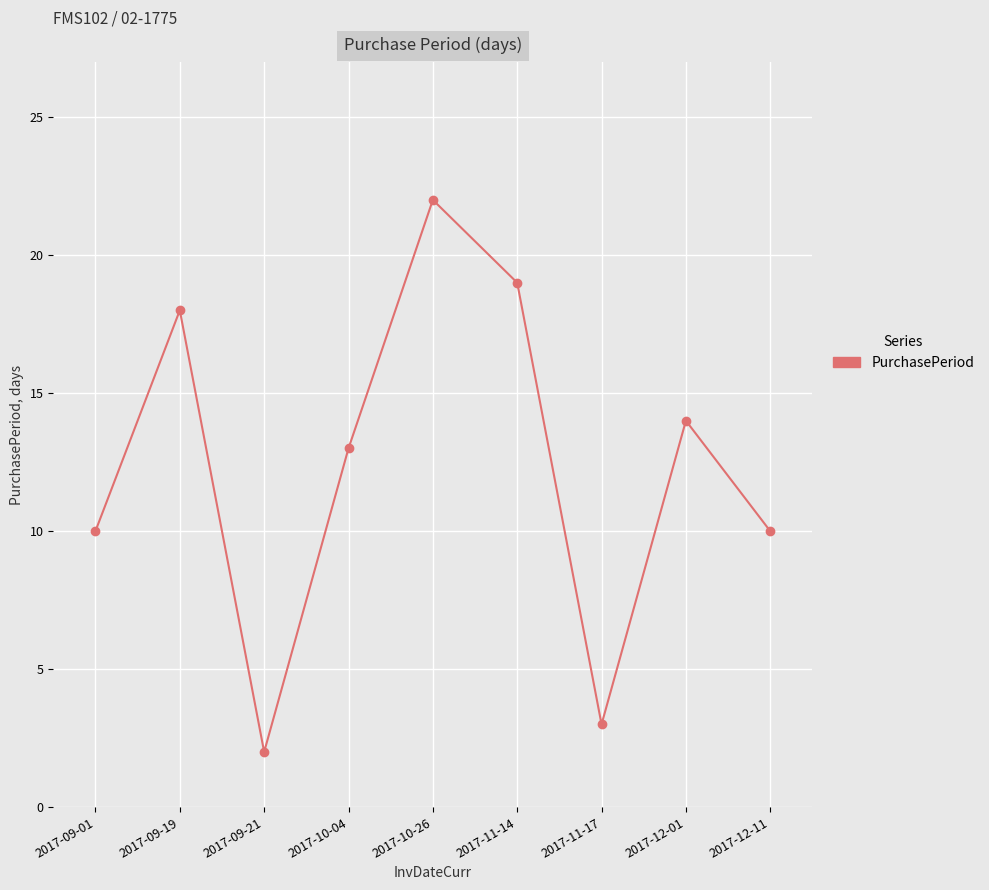

At which category does the chart reach its peak across all series?

2017-10-26